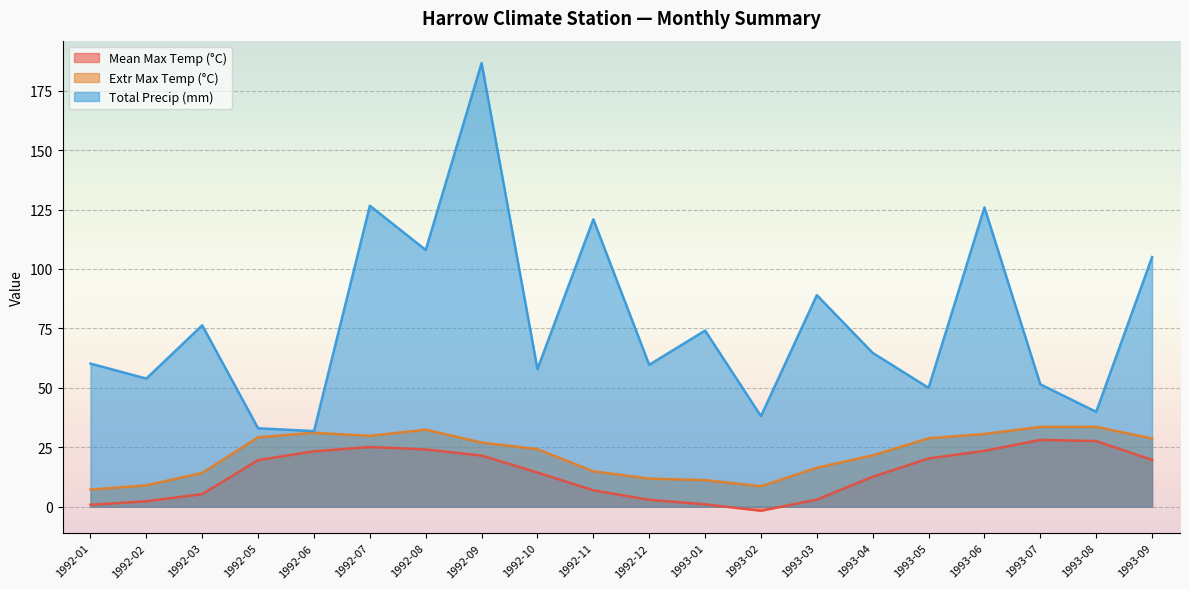

What is the label of the 16th point from the left?

1993-05